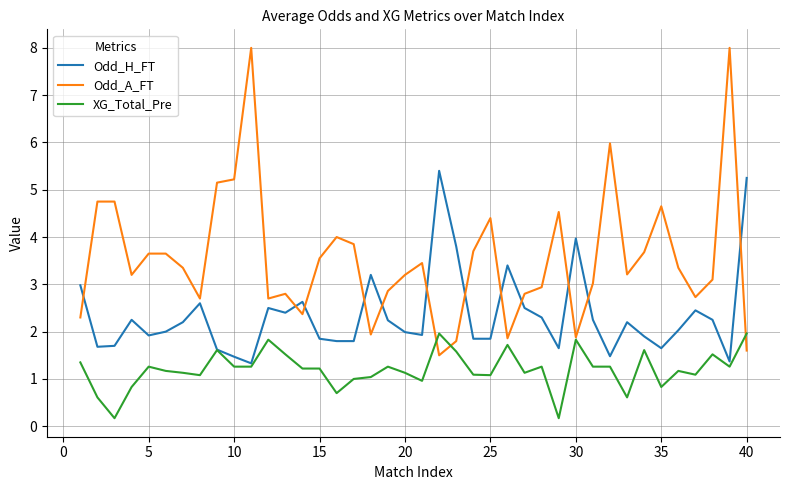

Which series has the largest total across all categories?

Odd_A_FT